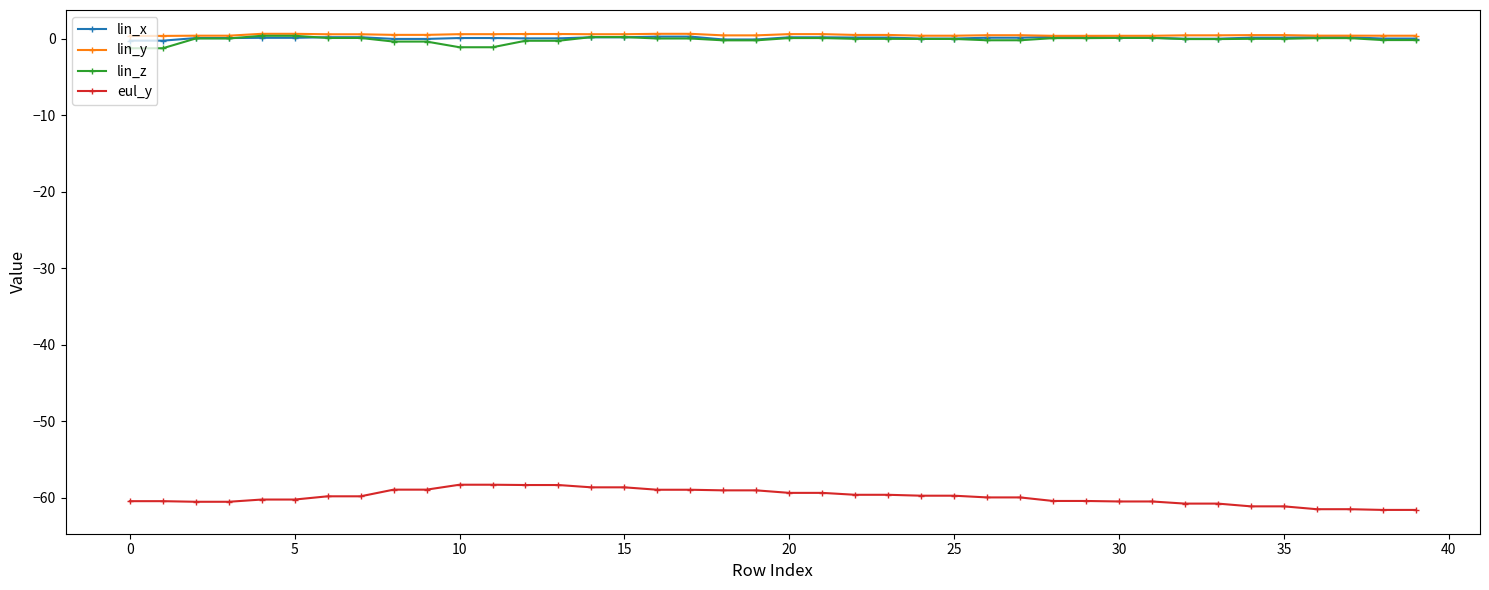

What is the highest value of the eul_y series?

-58.3